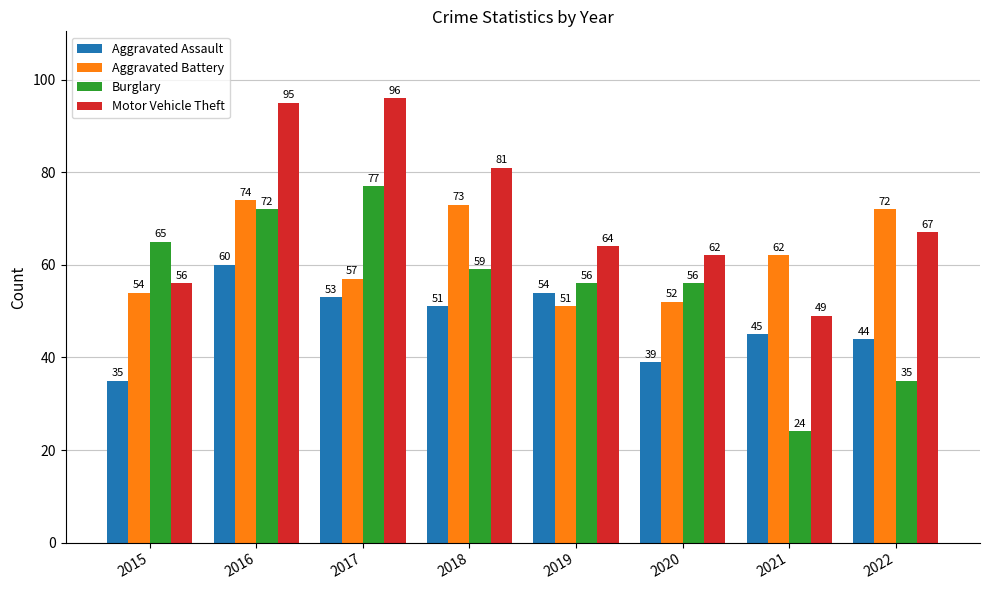

At which category is the sum across all series the highest?

2016